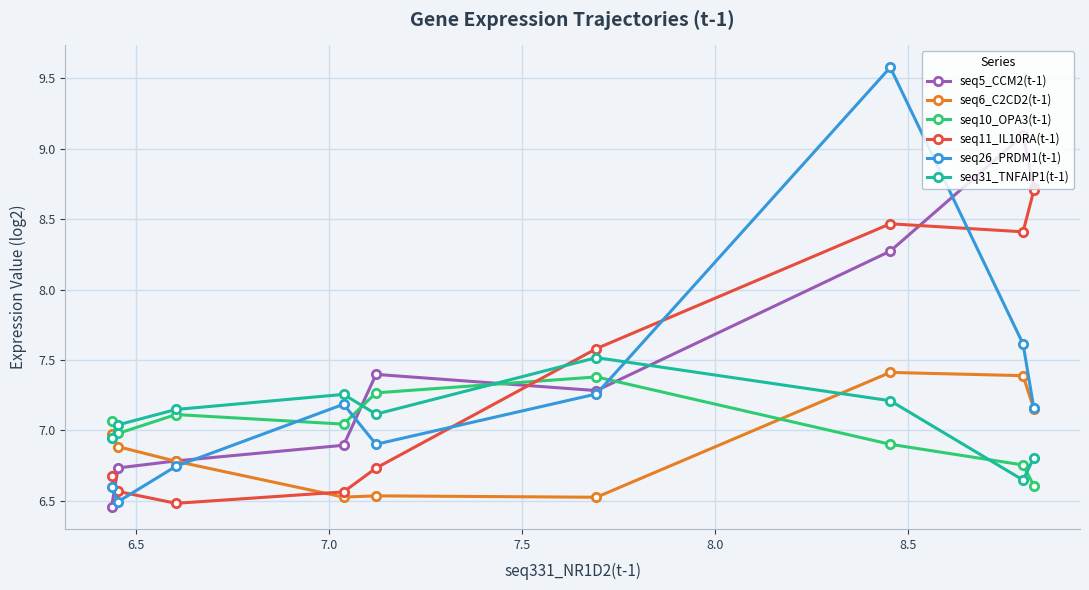

At how many categories does at least one series exceed 7?

9